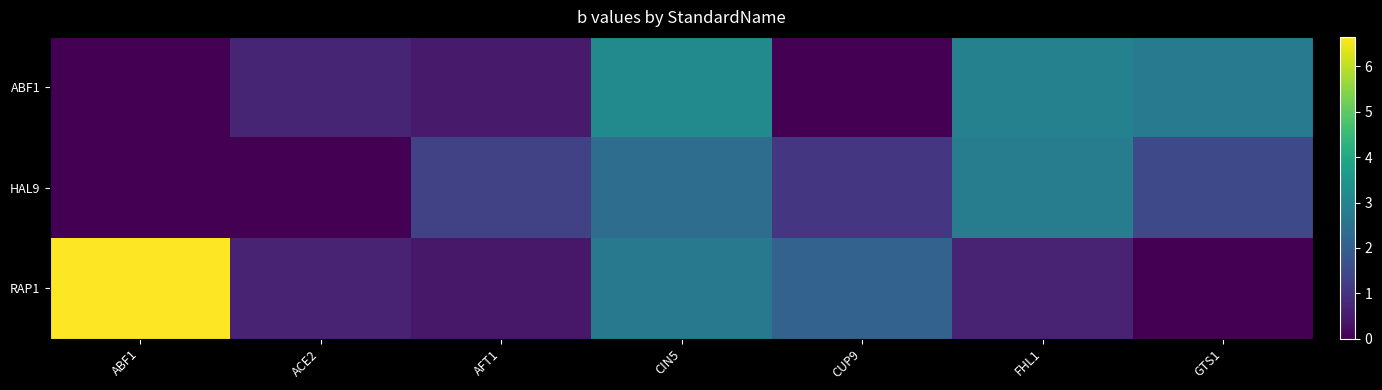

Which has a higher value, ACE2 or FHL1?

FHL1